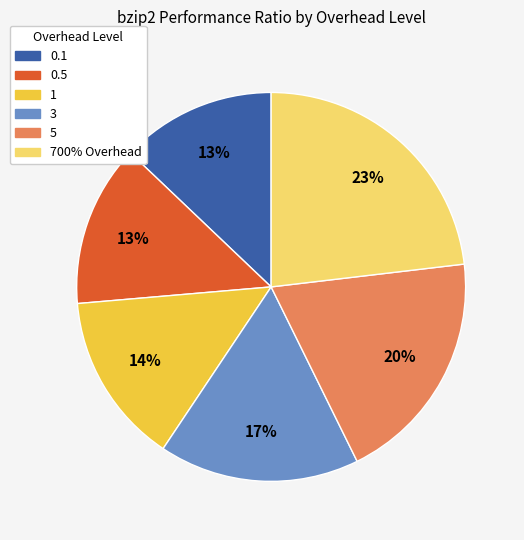

Do 0.1 and 700% Overhead together represent more than half of the pie?

No